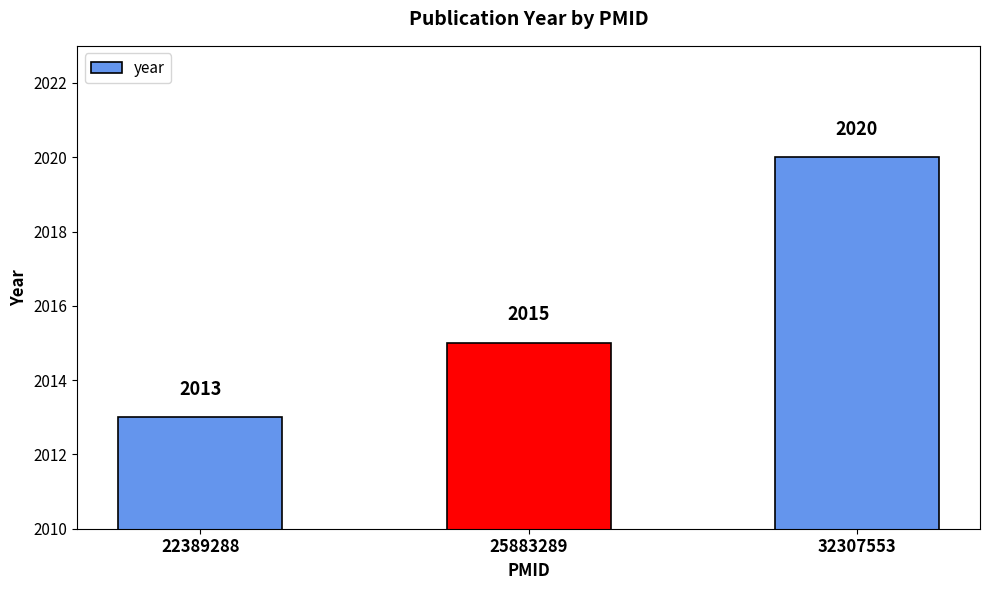

The chart shows a value of 699 at 25883289. True or false?

False